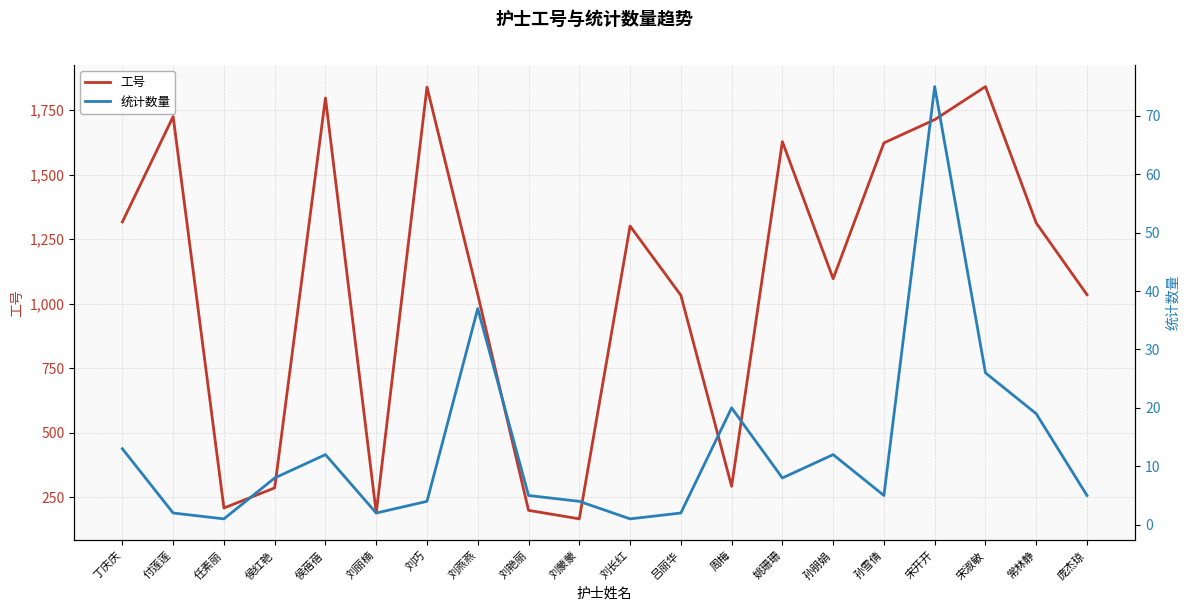

At 吕丽华, list the series in order from largest to smallest.

工号, 统计数量